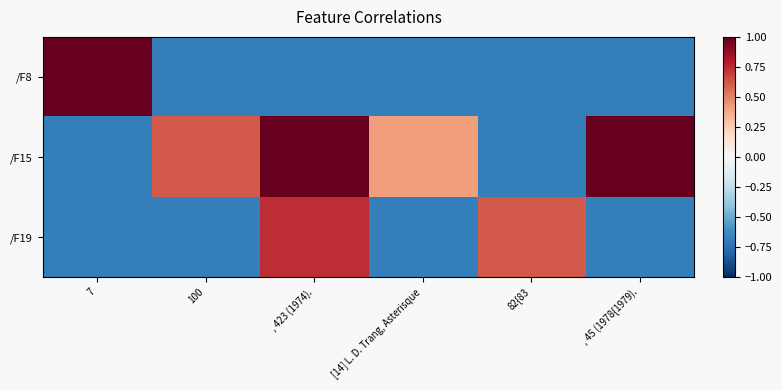

Between [14] L. D. Trang, Asterisque and 7, which is larger?

7